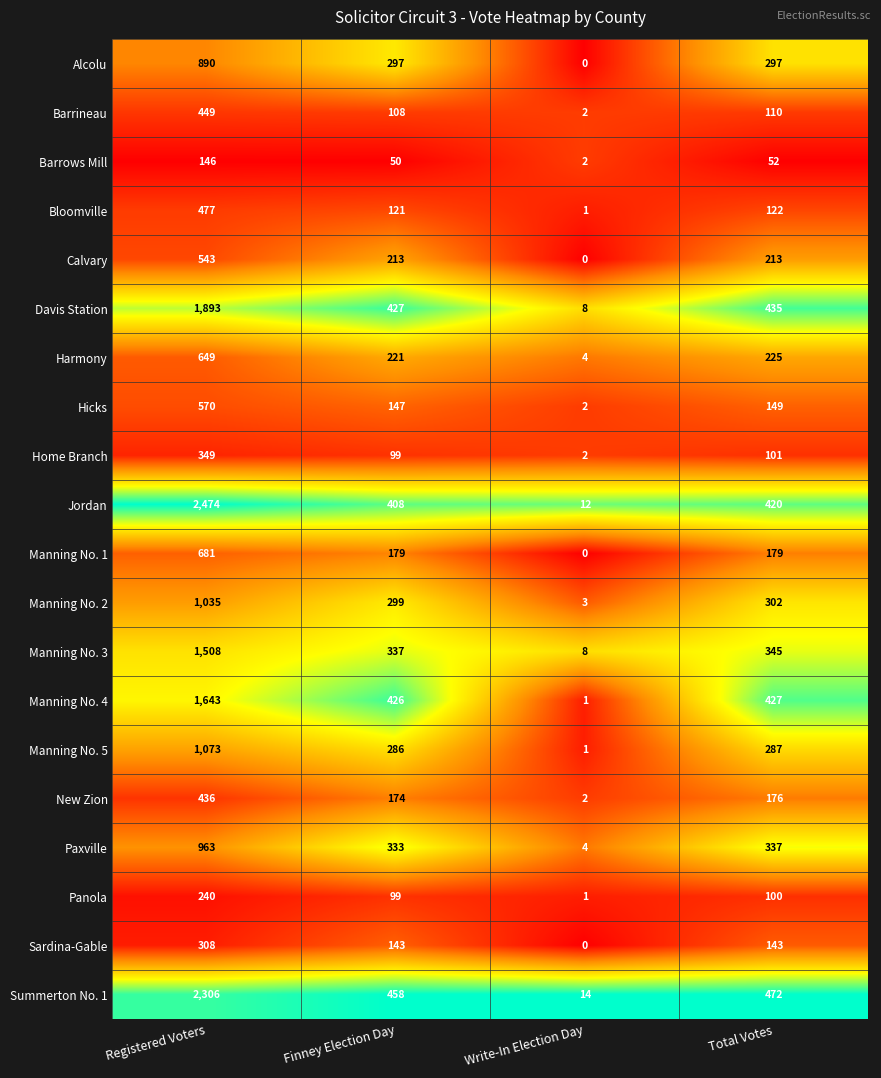

Which category has the highest value across all series?

Registered Voters